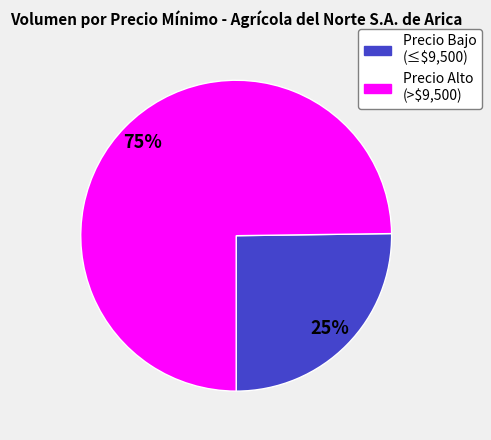

To the nearest percent, what is the average slice percentage?

50%